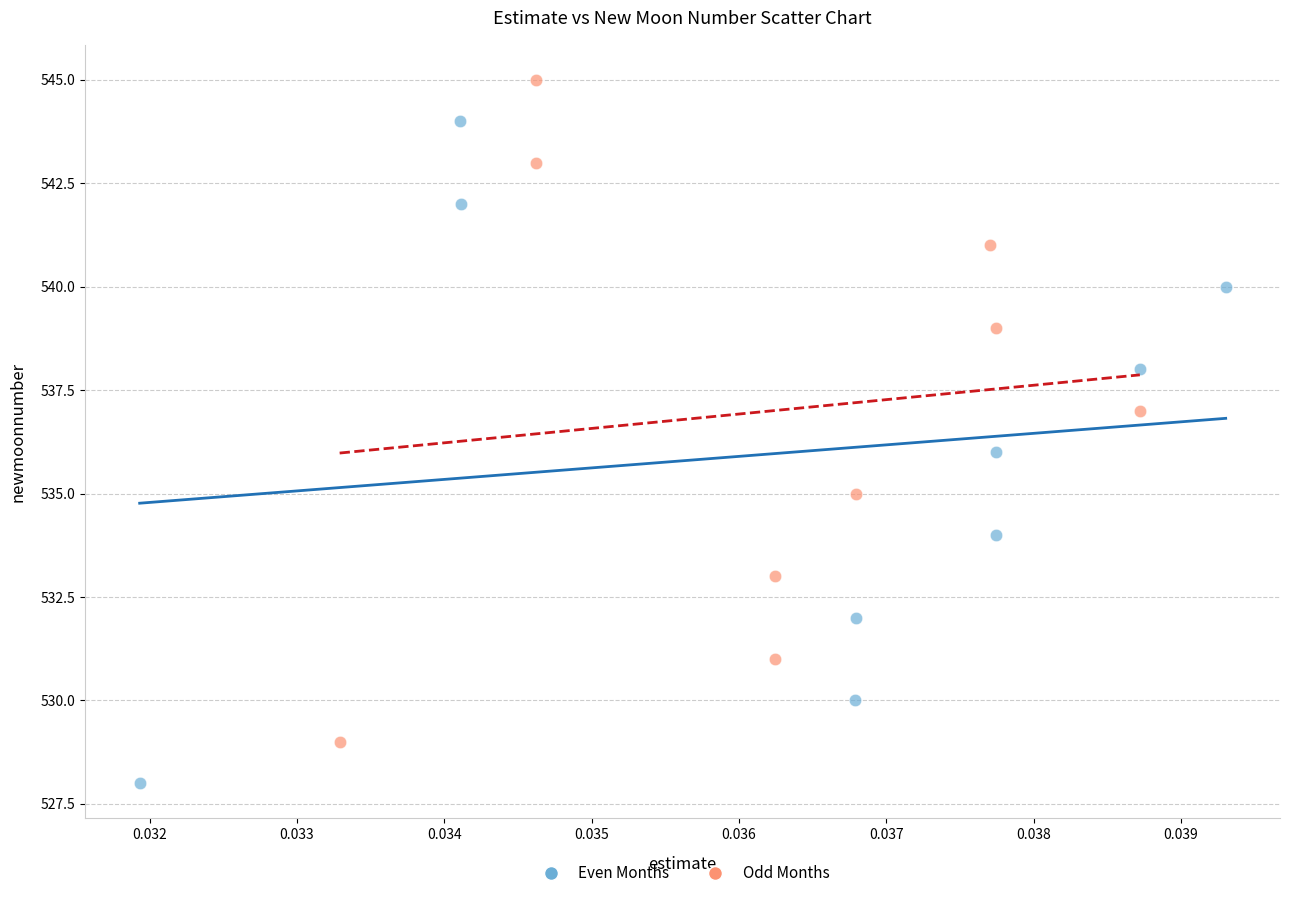

What are all the series names shown in the legend?

Even Months, Odd Months